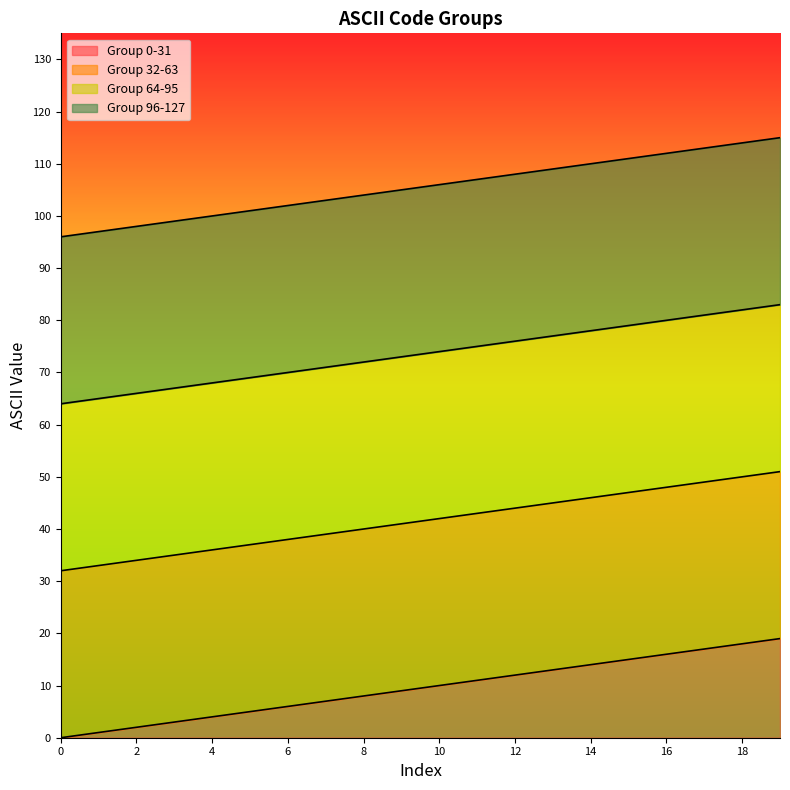

Is the value of Group 96-127 at 18 greater than the value of Group 64-95 at 8?

Yes